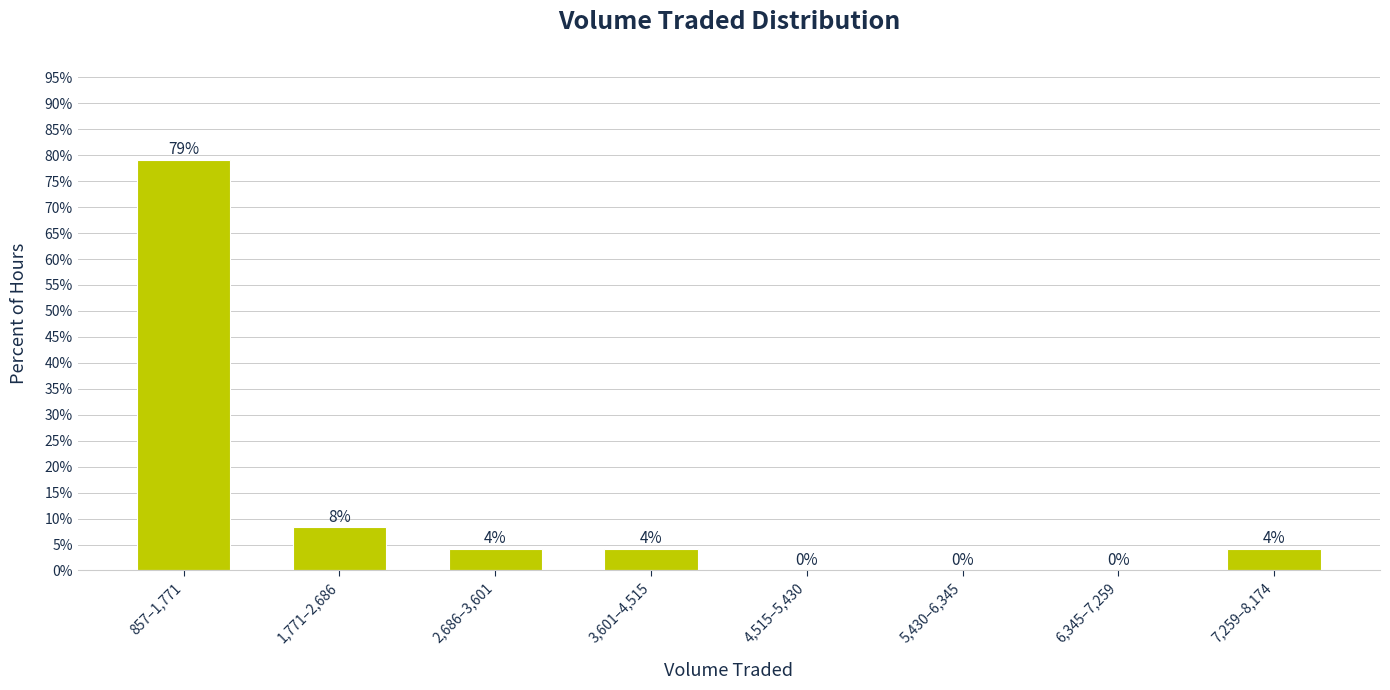

Between 1,771–2,686 and 2,686–3,601, which is larger?

1,771–2,686